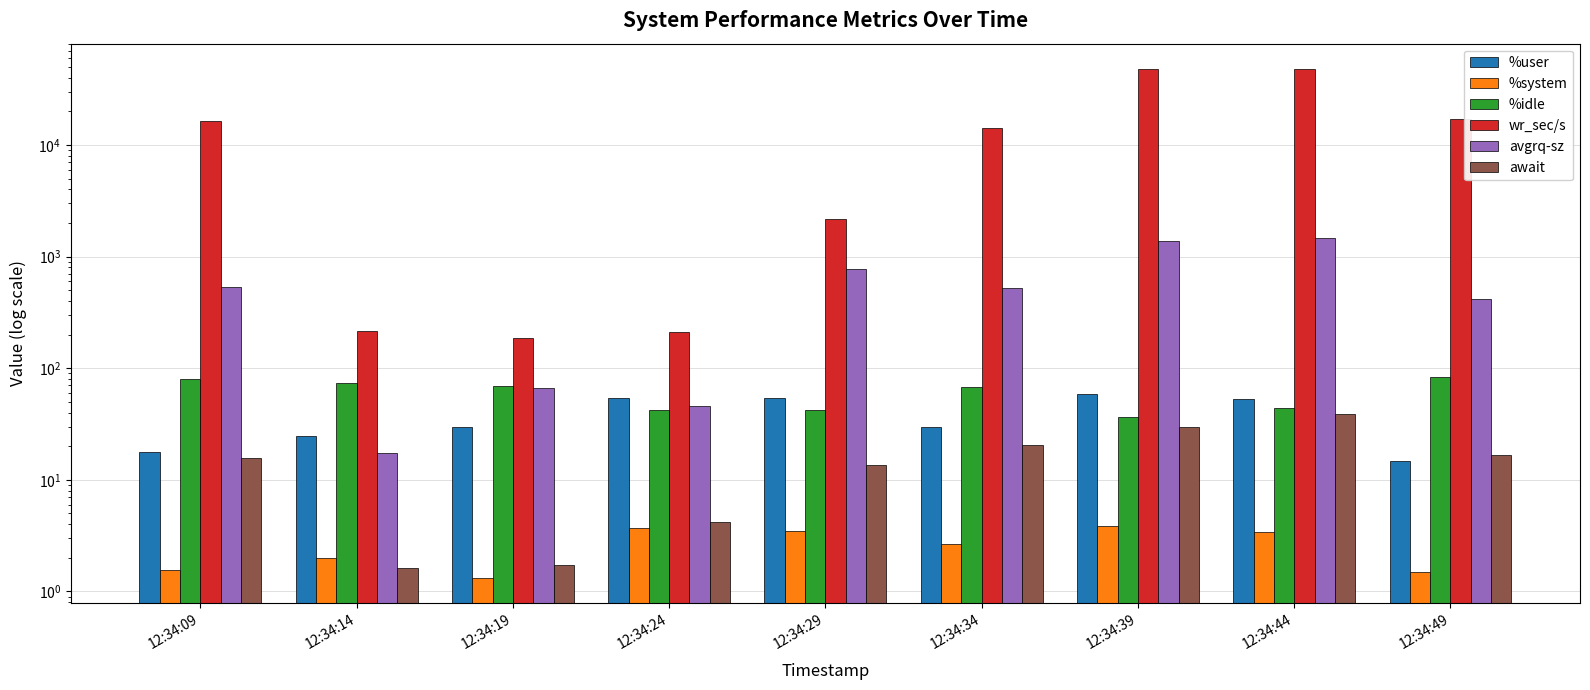

What is the value of the %user bar at the 2nd from the left?

24.9